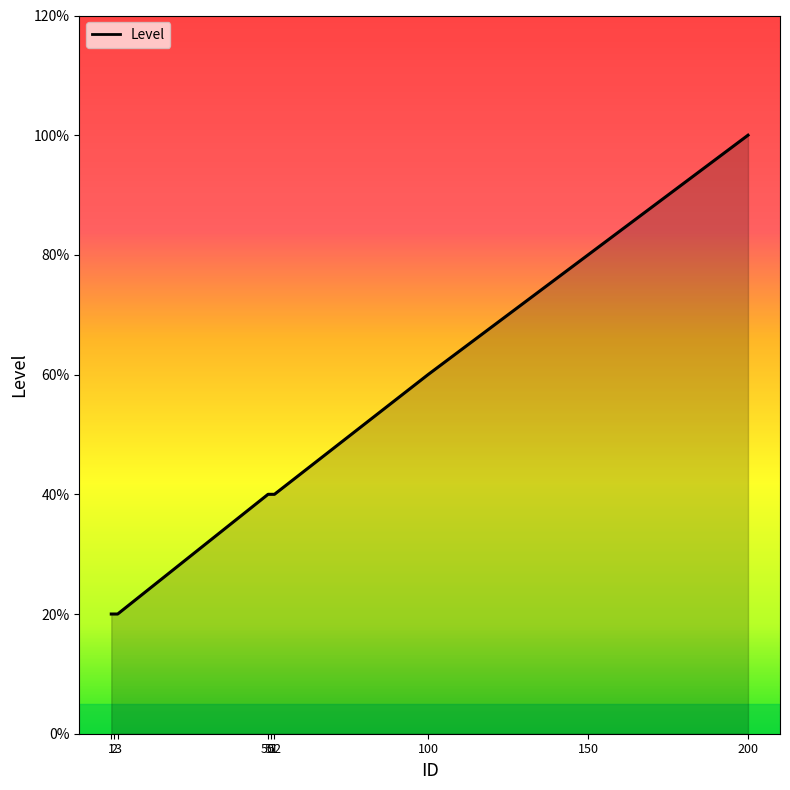

At which category does the chart reach its minimum across all series?

1